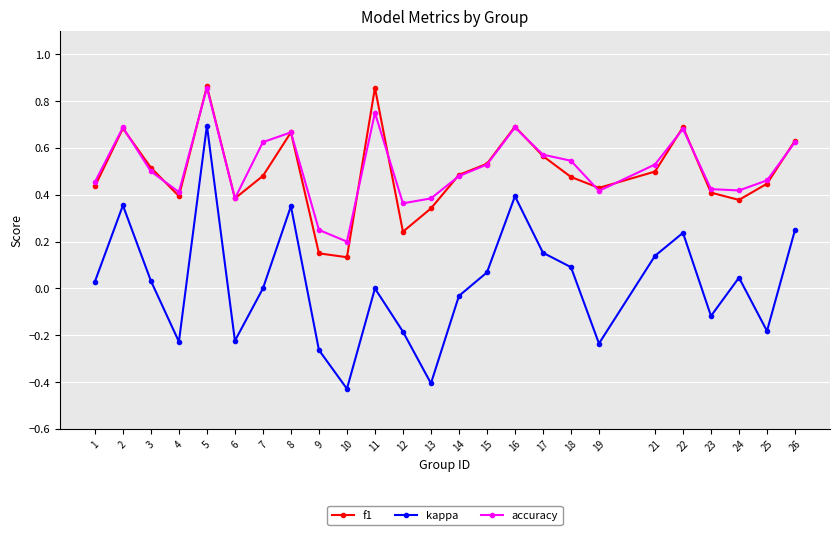

How many distinct data groups are displayed?

3